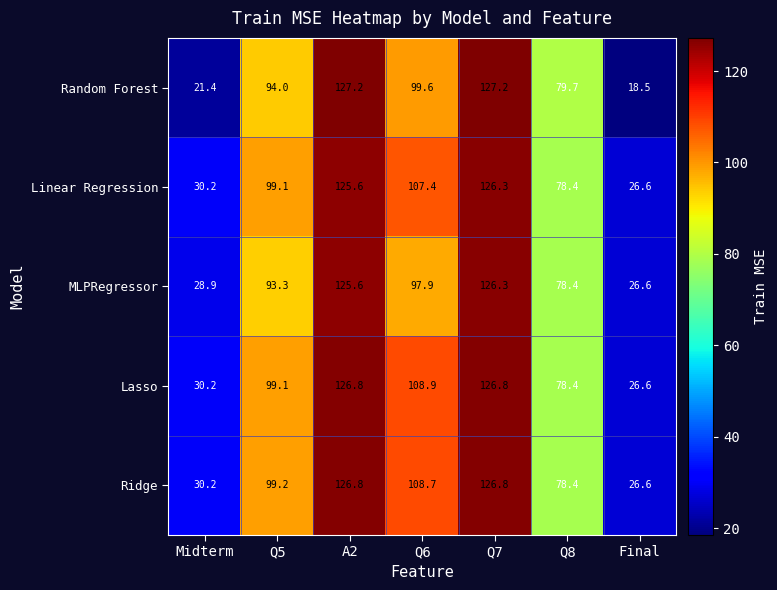

What is the approximate value of Lasso at Q8?

78.4